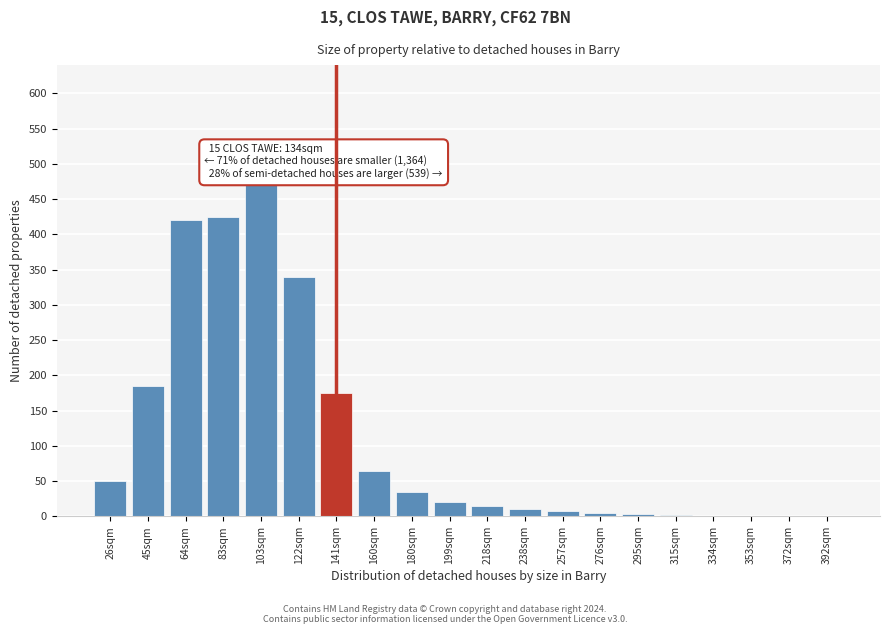

What is the sum of all values?

2232